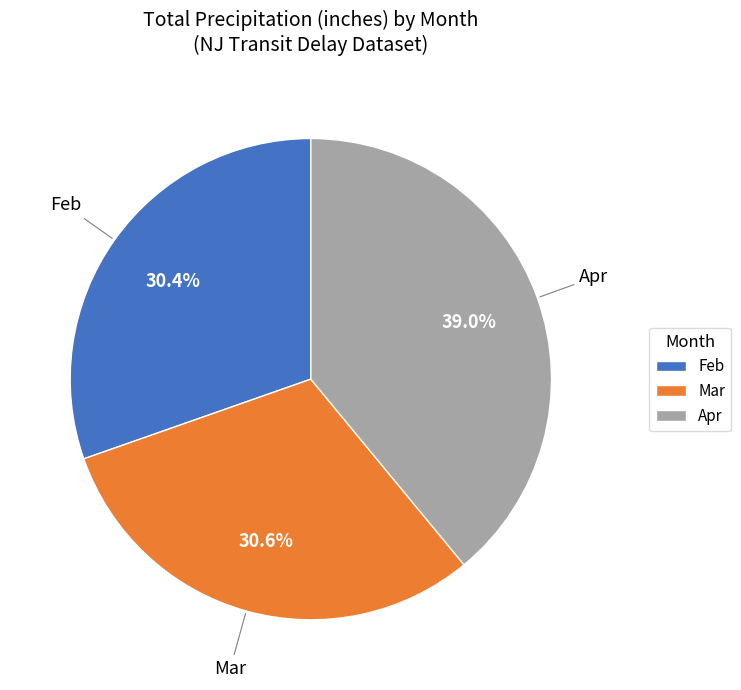

To the nearest percent, what is the difference between the largest and smallest slice percentages?

9%